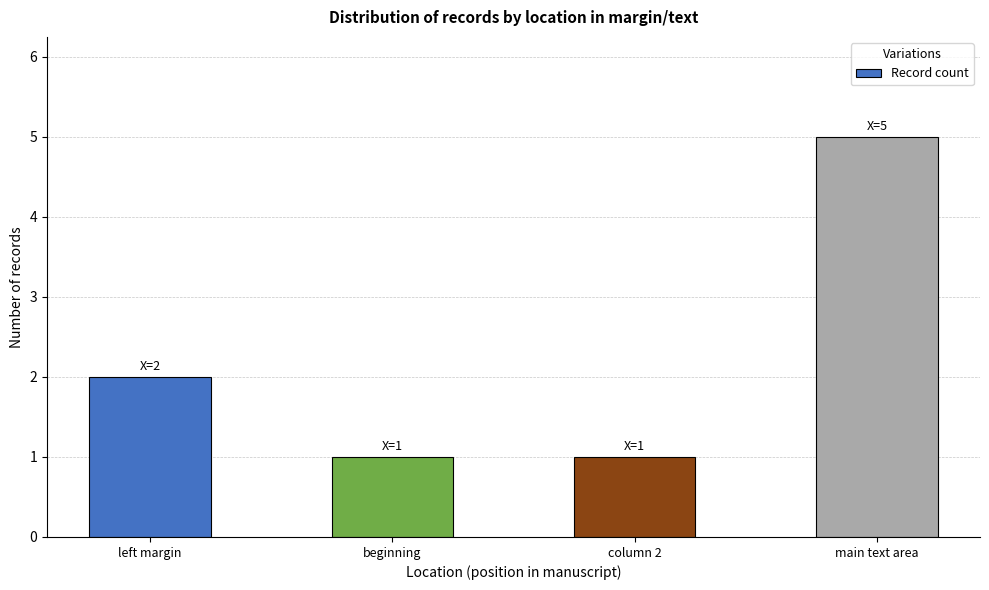

How many bars are there in total?

4